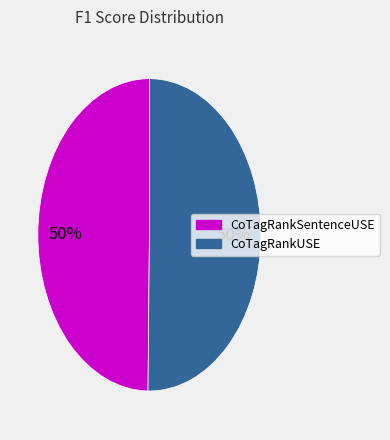

To the nearest percent, what is the average slice percentage?

50%